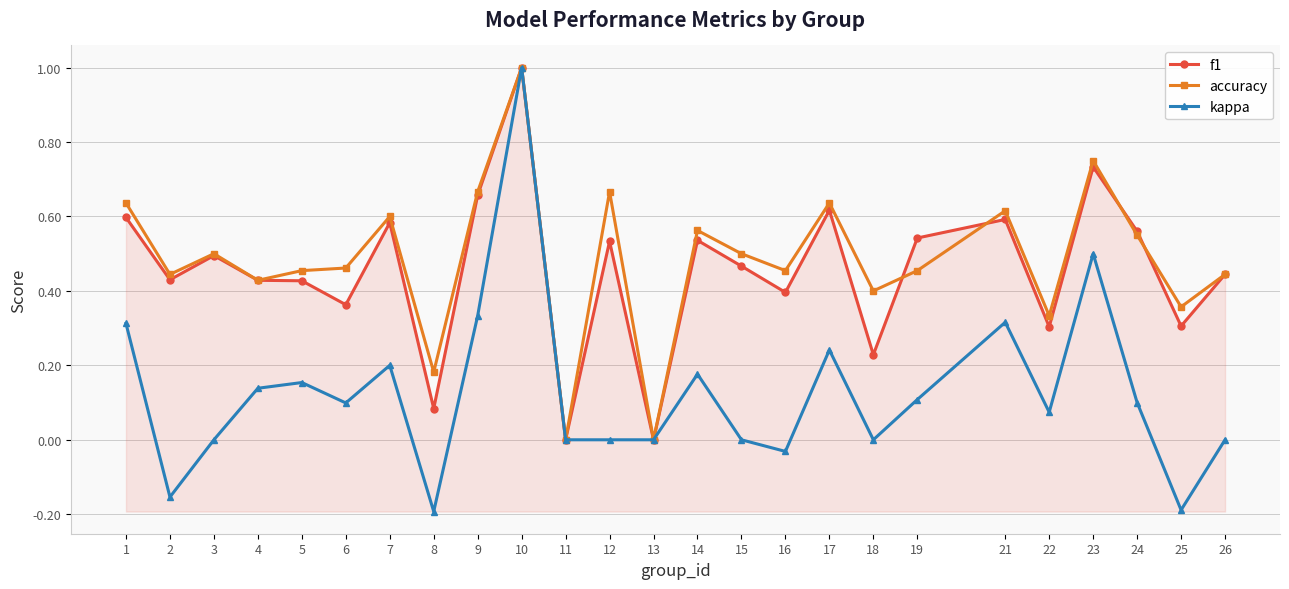

At 5, list the series in order from smallest to largest.

kappa, f1, accuracy